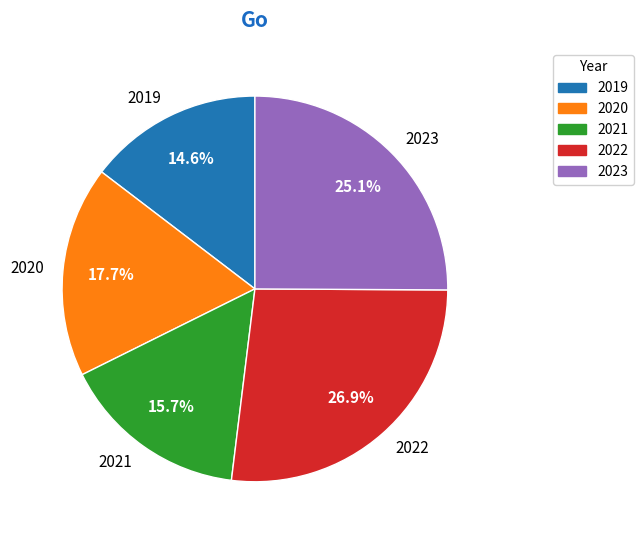

To the nearest percent, what is the difference between the largest and smallest slice percentages?

12%